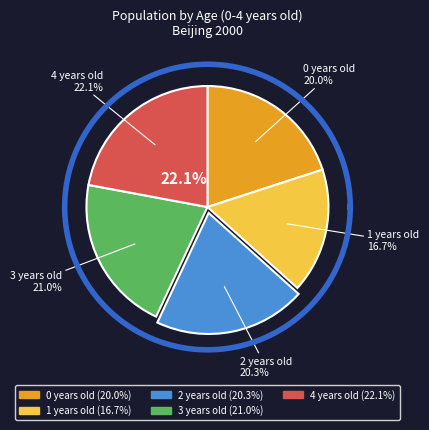

To the nearest percent, what percentage of the pie is 1 years old?

17%